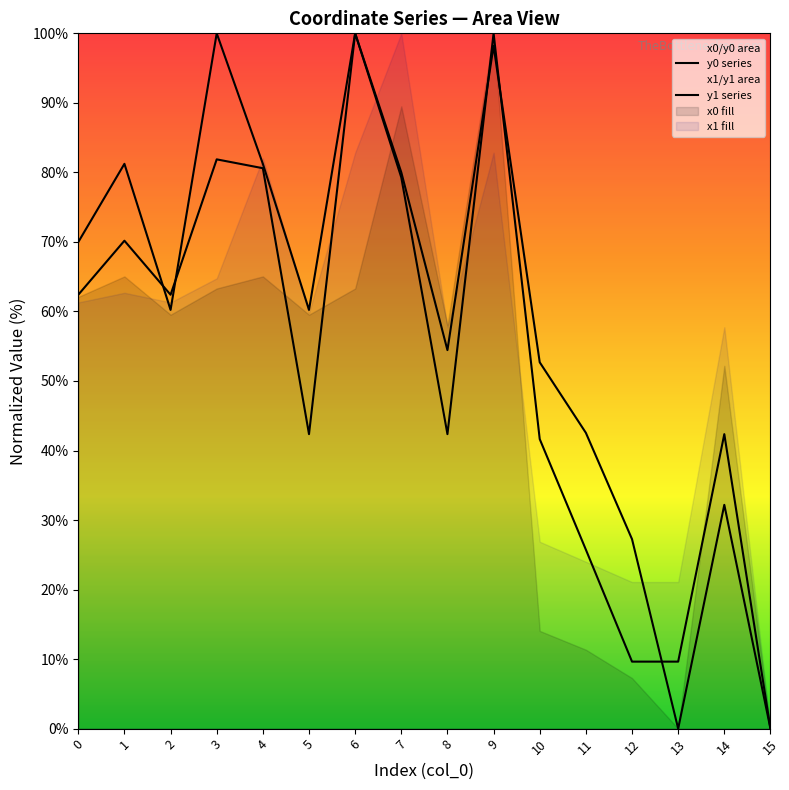

What is the greatest value displayed?

100.0